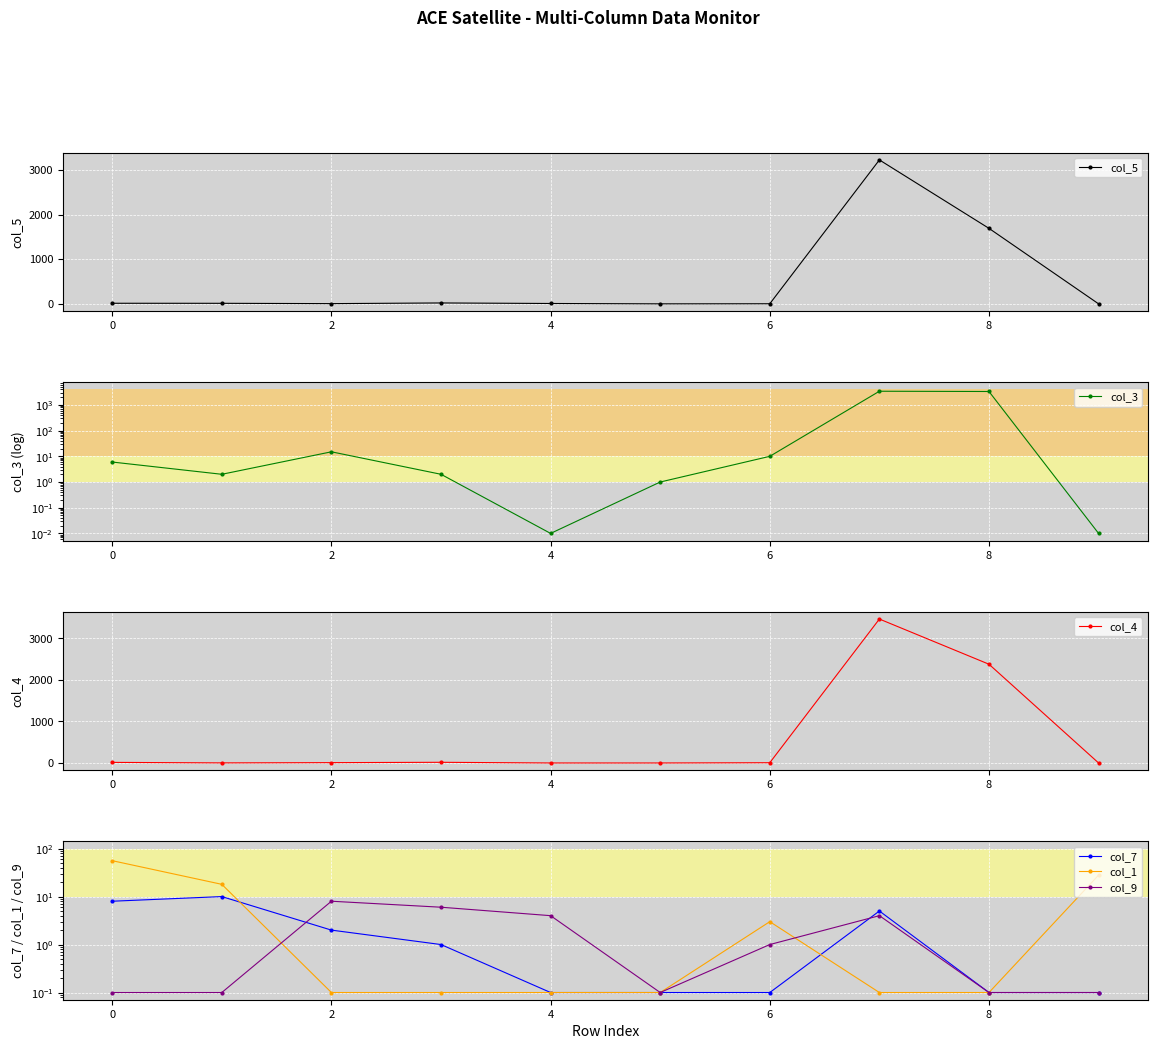

What are all the series names shown in the legend?

col_5, col_3, col_4, col_7, col_1, col_9